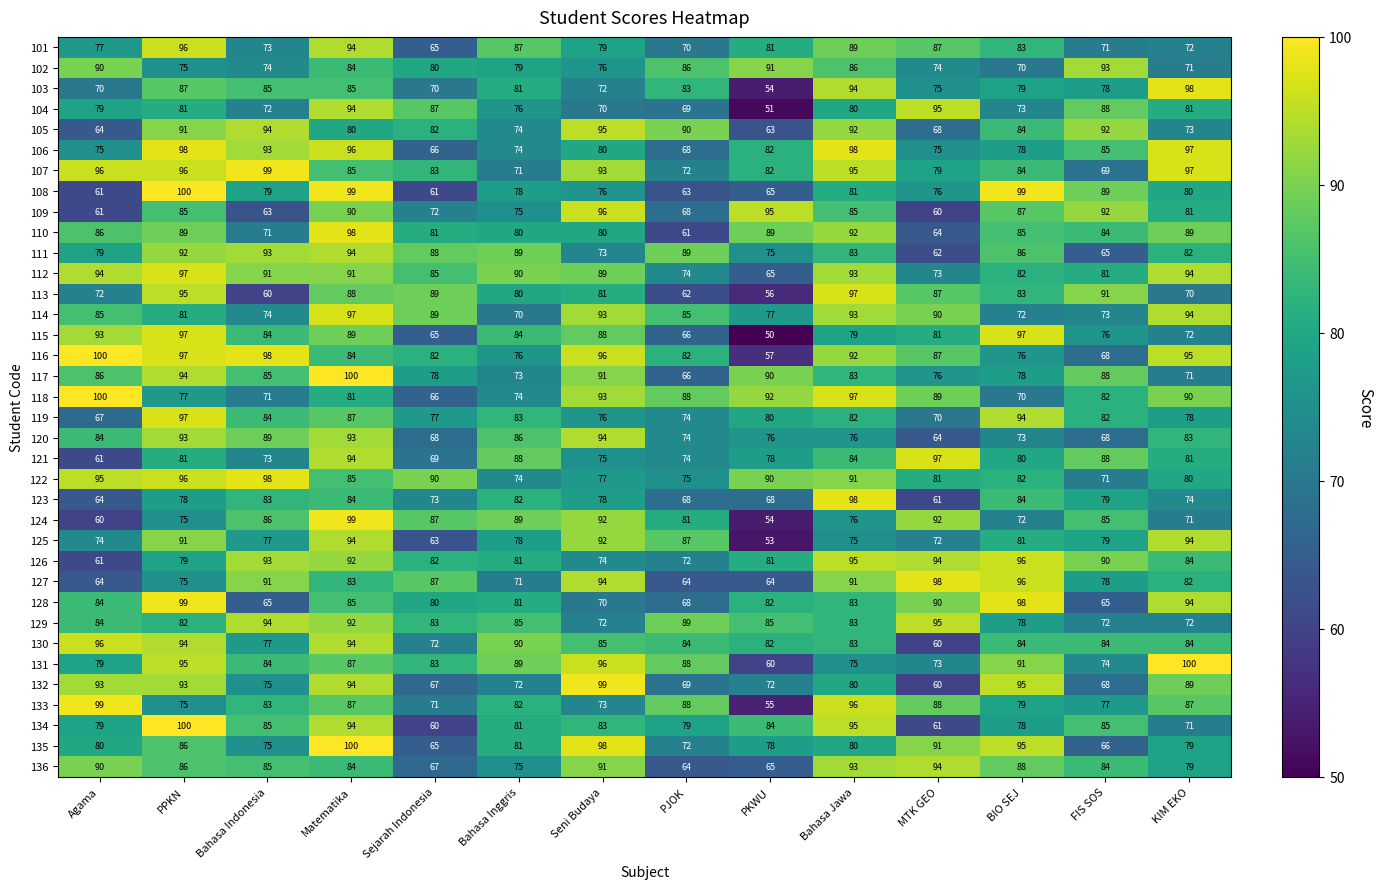

What is the sum of the 125 values at Bahasa Jawa and PKWU?

128